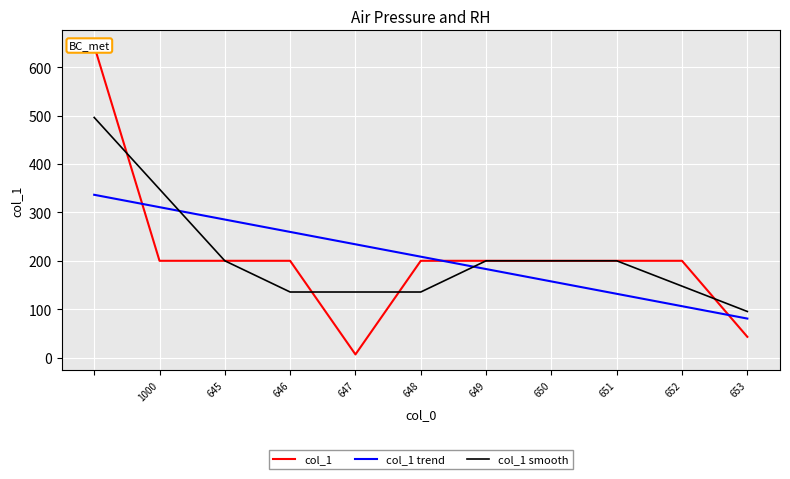

True or false: col_1 trend and col_1 smooth cross at least once.

True